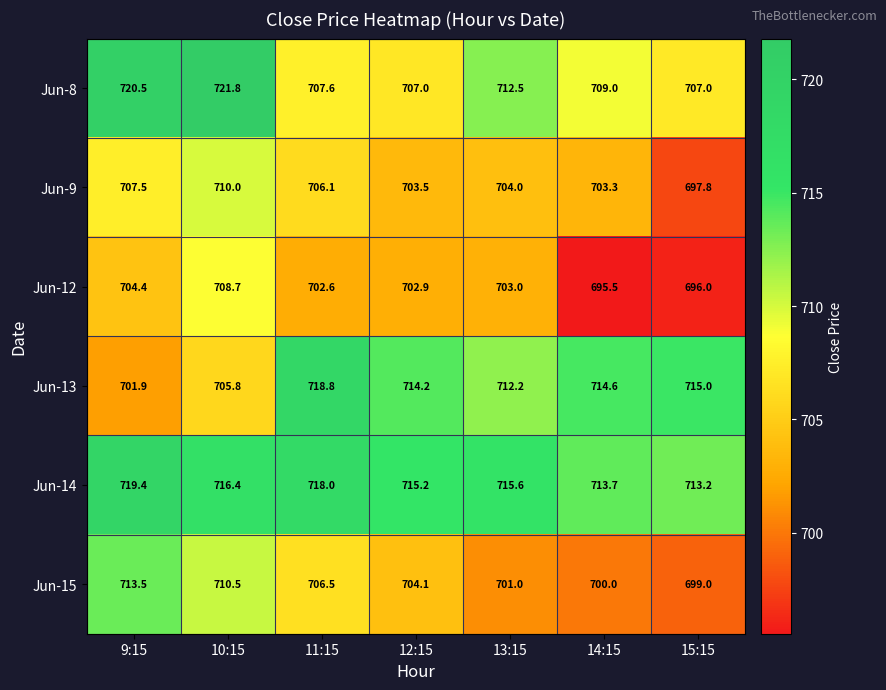

List the series in order of their peak value, lowest first.

Jun-12, Jun-9, Jun-15, Jun-13, Jun-14, Jun-8